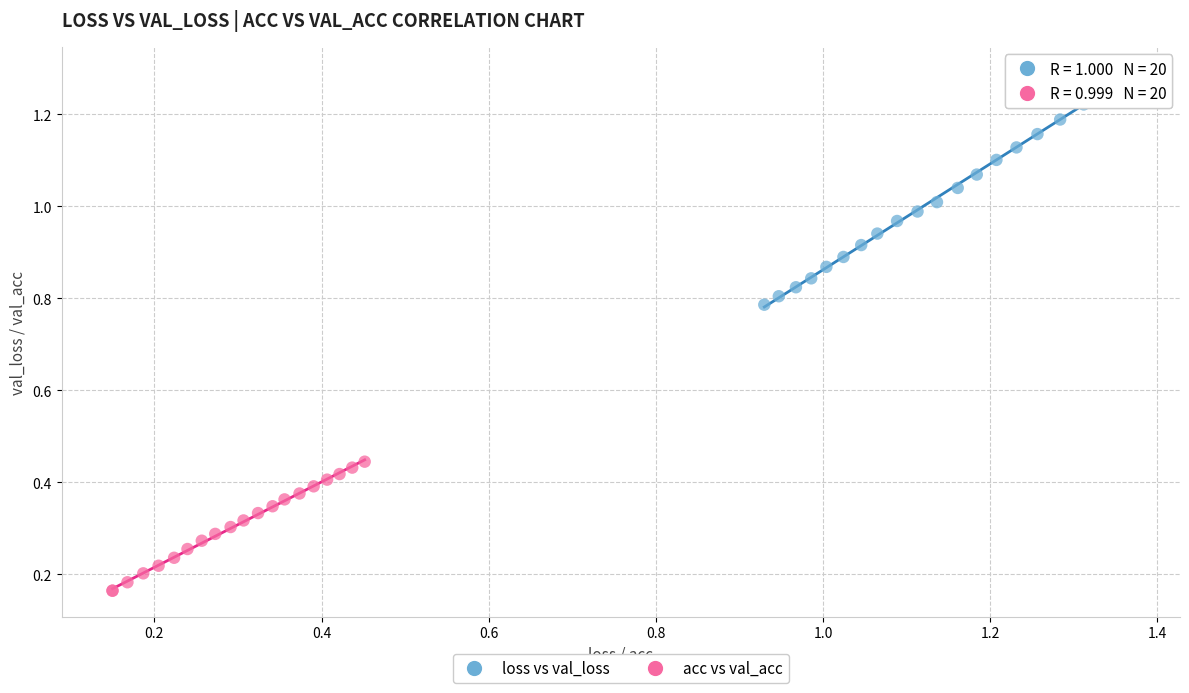

Which series contains the lowest Y value?

acc vs val_acc